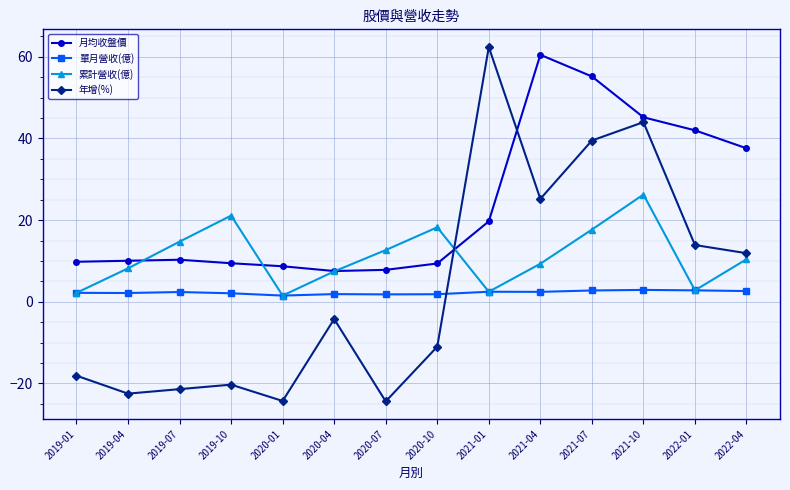

How many times do 年增(%) and 單月營收(億) cross each other?

1